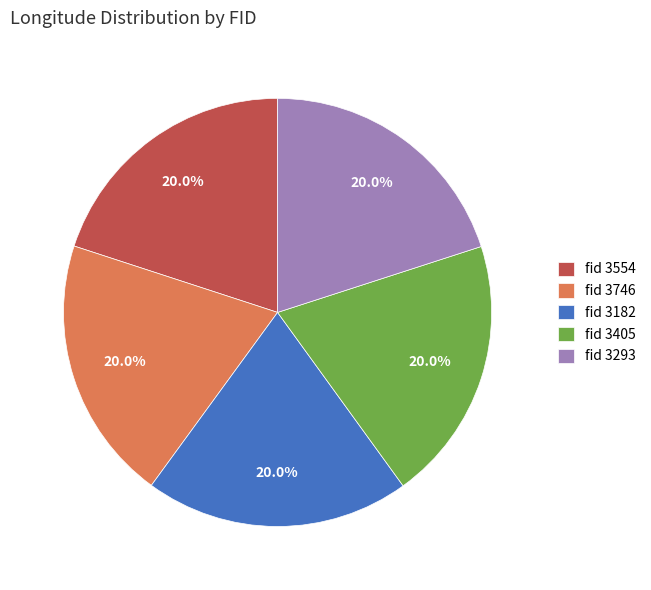

Approximately how many times larger is the value at fid 3405 compared to fid 3554?

1.0